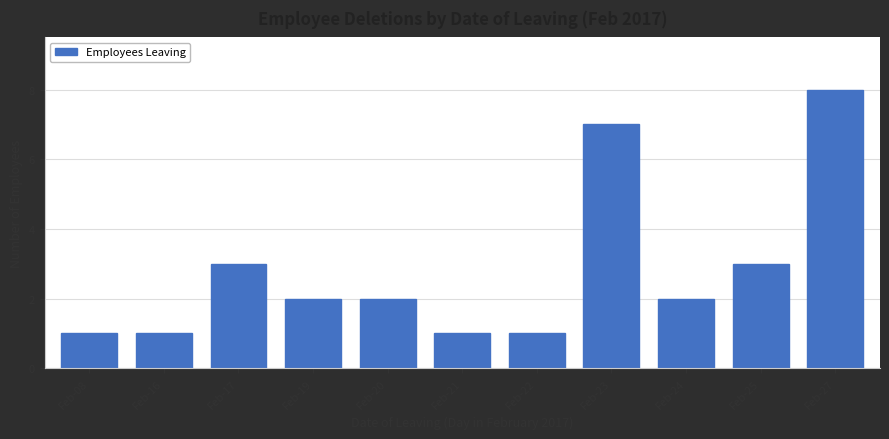

Reading right to left, list all the values displayed in this chart.

Feb-27=8	Feb-25=3	Feb-24=2	Feb-23=7	Feb-22=1	Feb-21=1	Feb-20=2	Feb-19=2	Feb-17=3	Feb-16=1	Feb-08=1